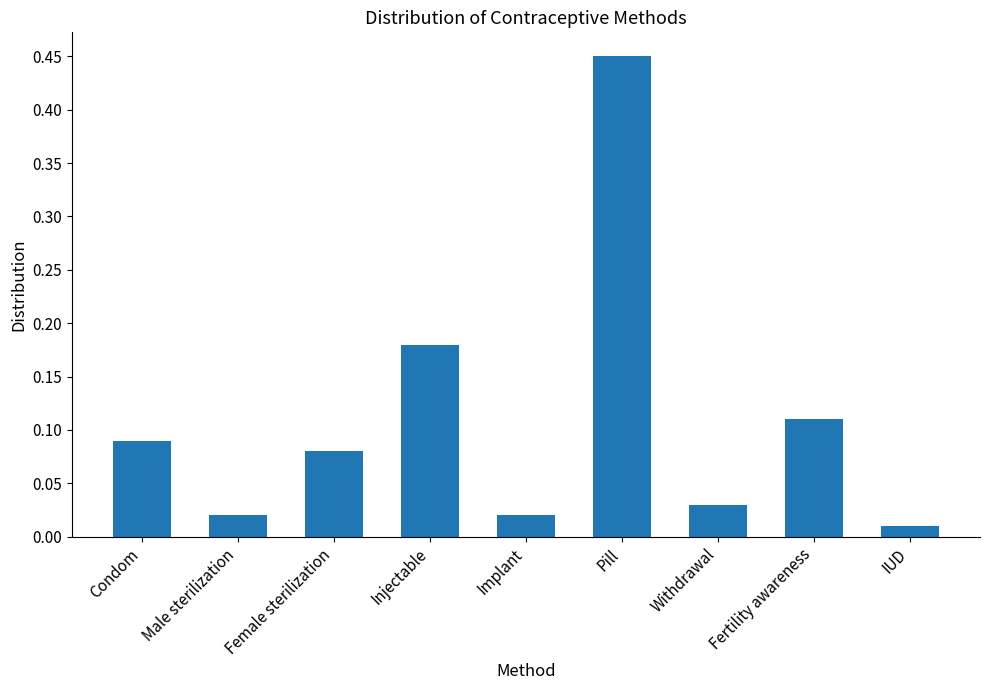

Which label corresponds to the largest value in the chart?

Pill